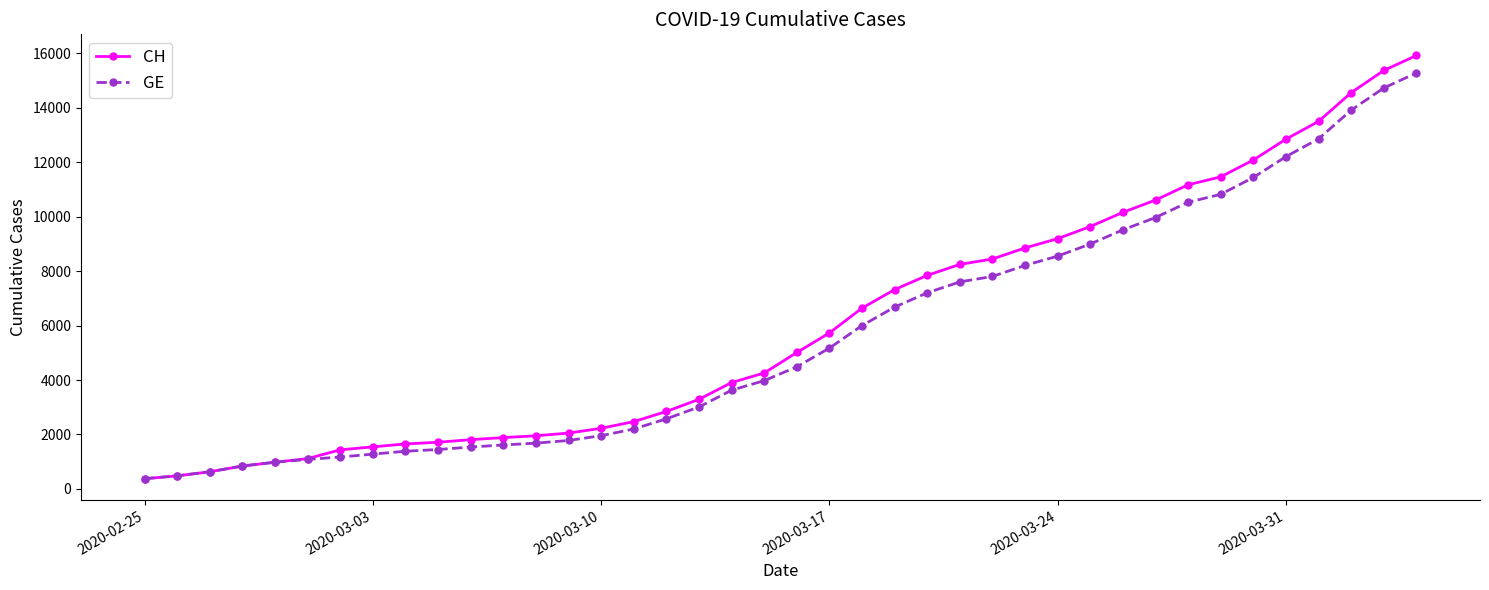

Which series has the widest spread of values?

CH